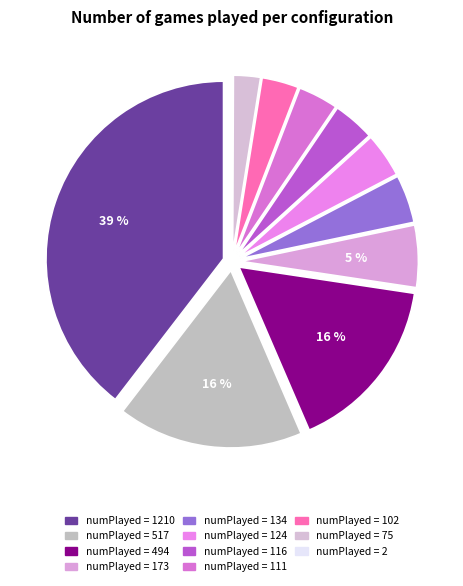

Rank the categories by value from lowest to highest.

2, 75, 102, 111, 116, 124, 134, 173, 494, 517, 1210